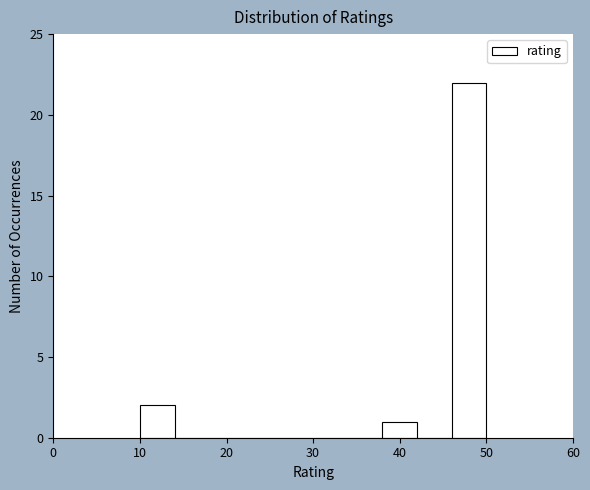

What is the height of the bar covering 38 to 42 on the x-axis? The values are not printed on the chart, so give them approximately, as read against the axis.

1